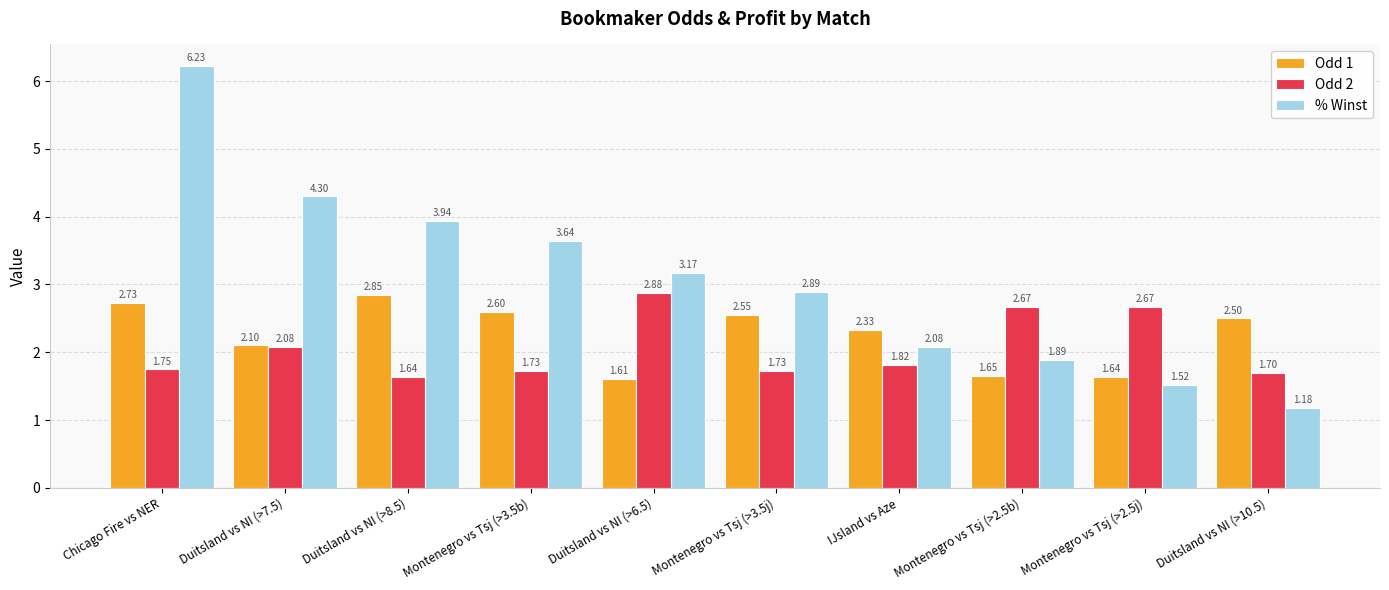

At Montenegro vs Tsj (>2.5b), list the series in order from smallest to largest.

Odd 1, % Winst, Odd 2